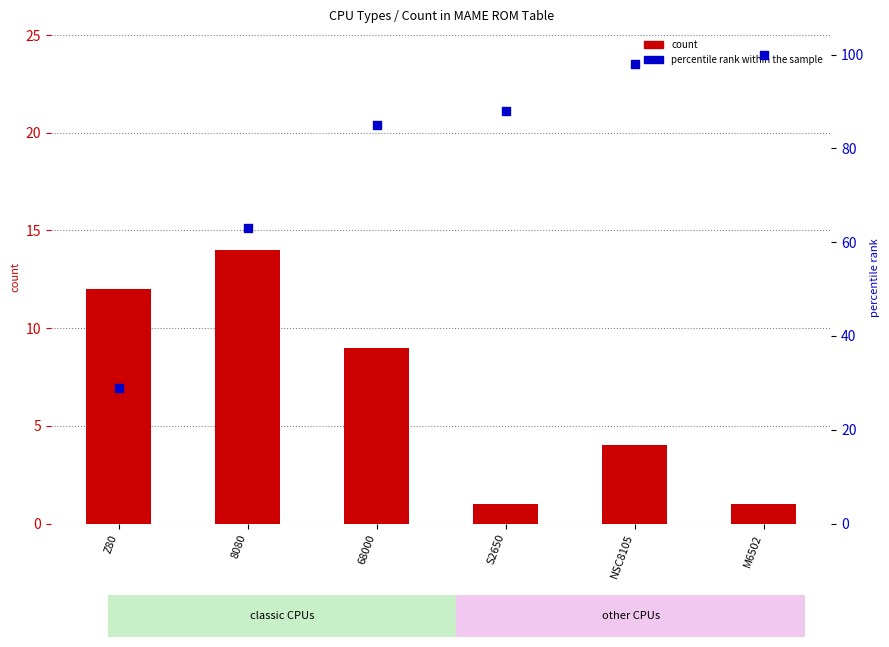

Which series reaches the minimum Y coordinate?

count